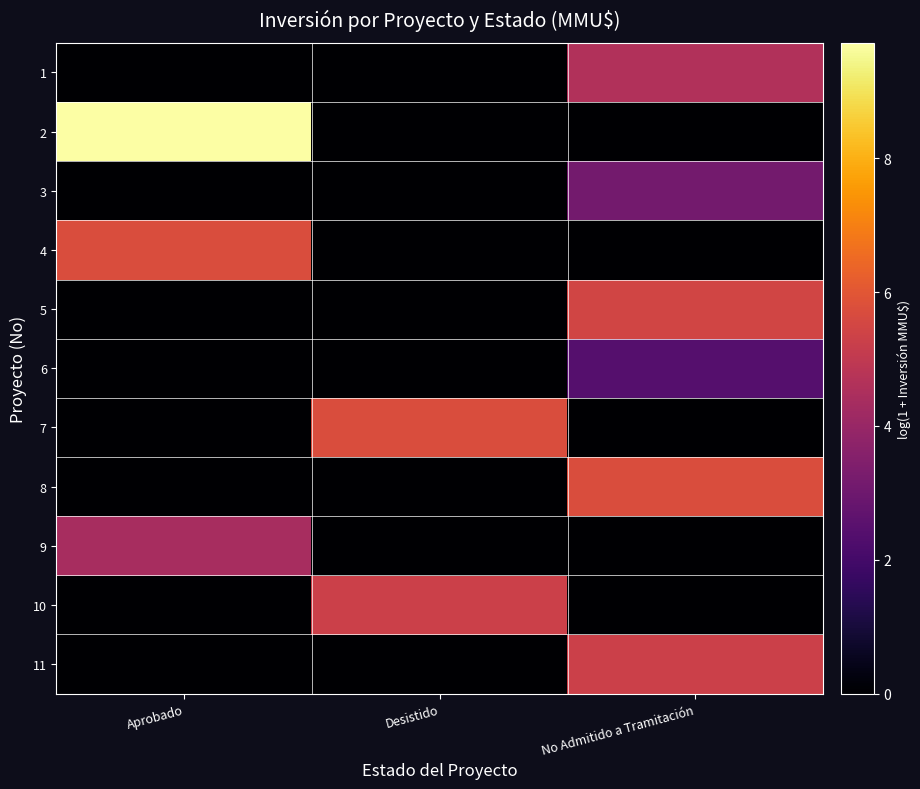

What is the difference between the highest and lowest values at No Admitido a Tramitación?

5.7